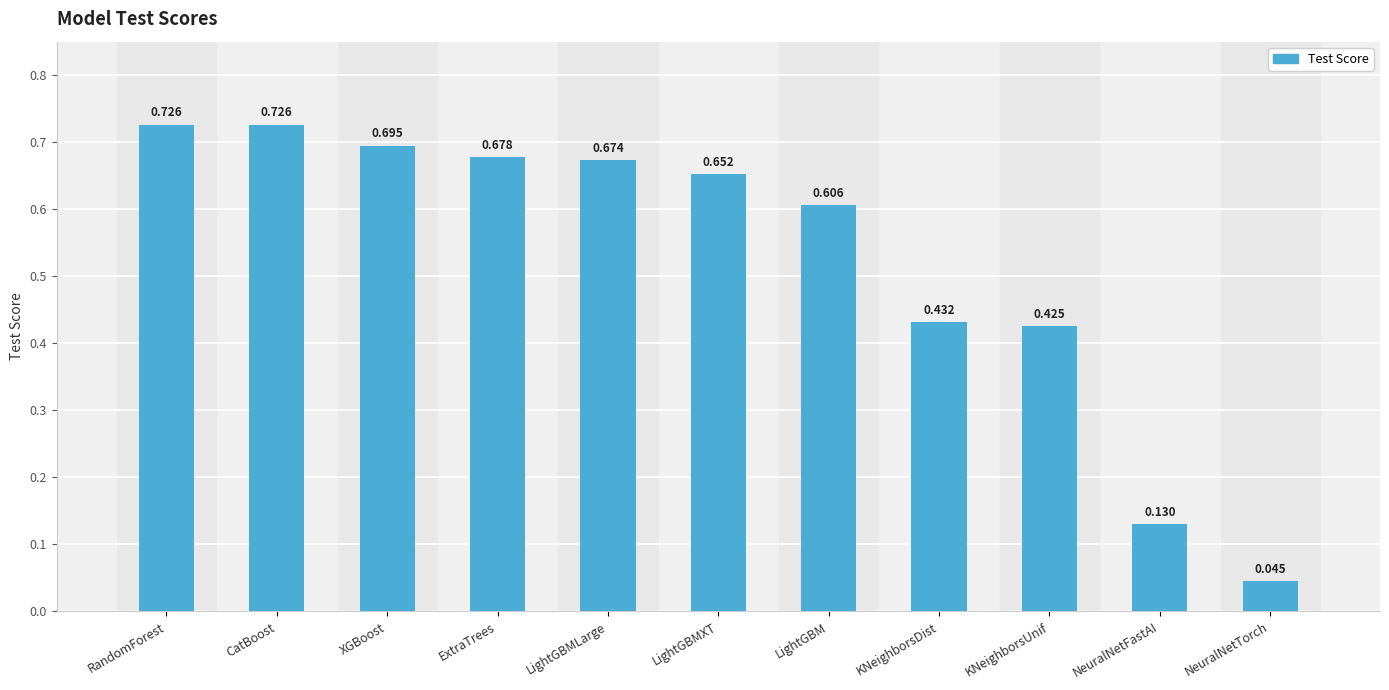

What is the label of the 8th bar from the right?

ExtraTrees